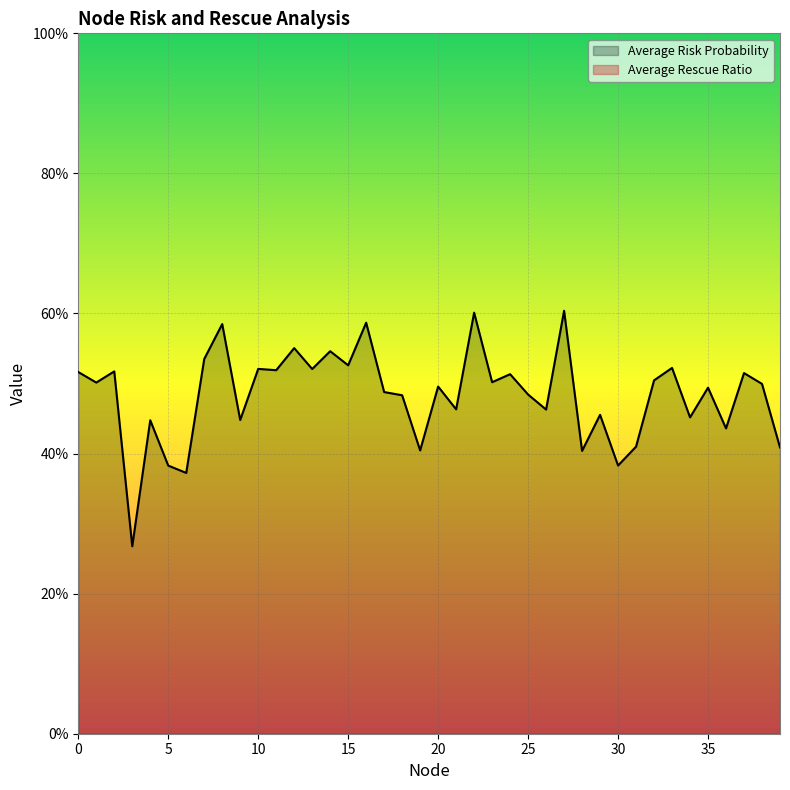

How many interior local valleys (lower than both neighbors) does the data have?

15